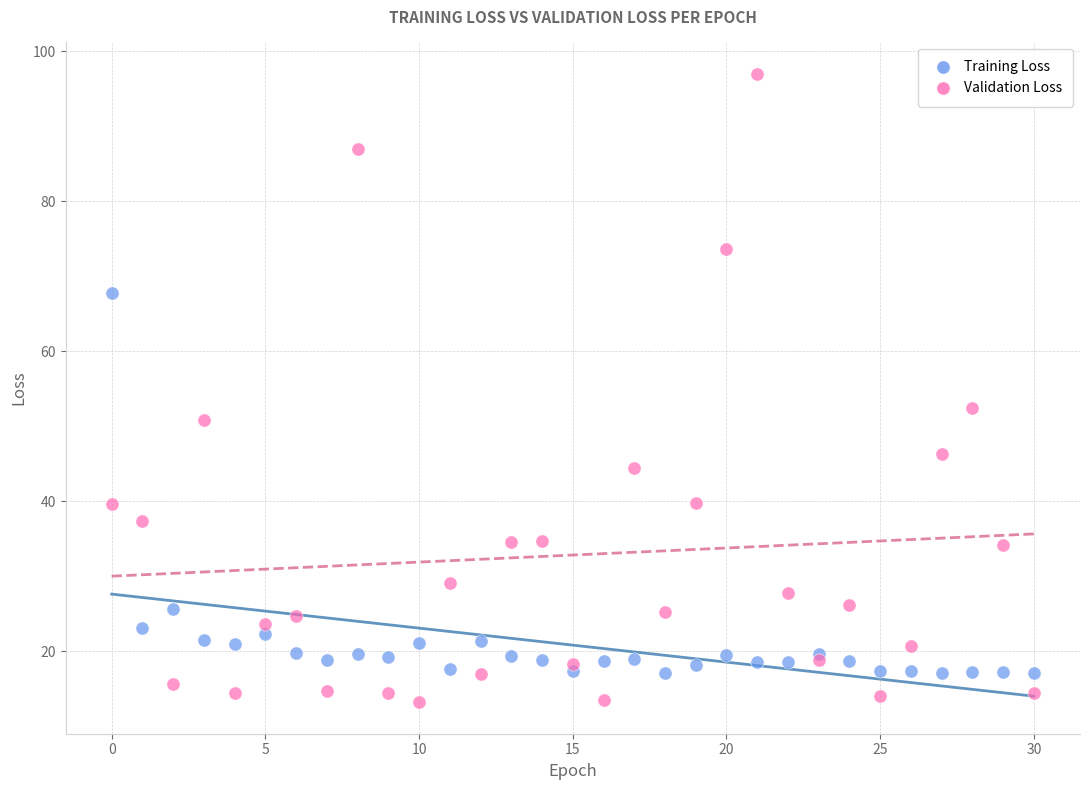

In the Validation Loss series, what Y value is closest to 55?

52.4